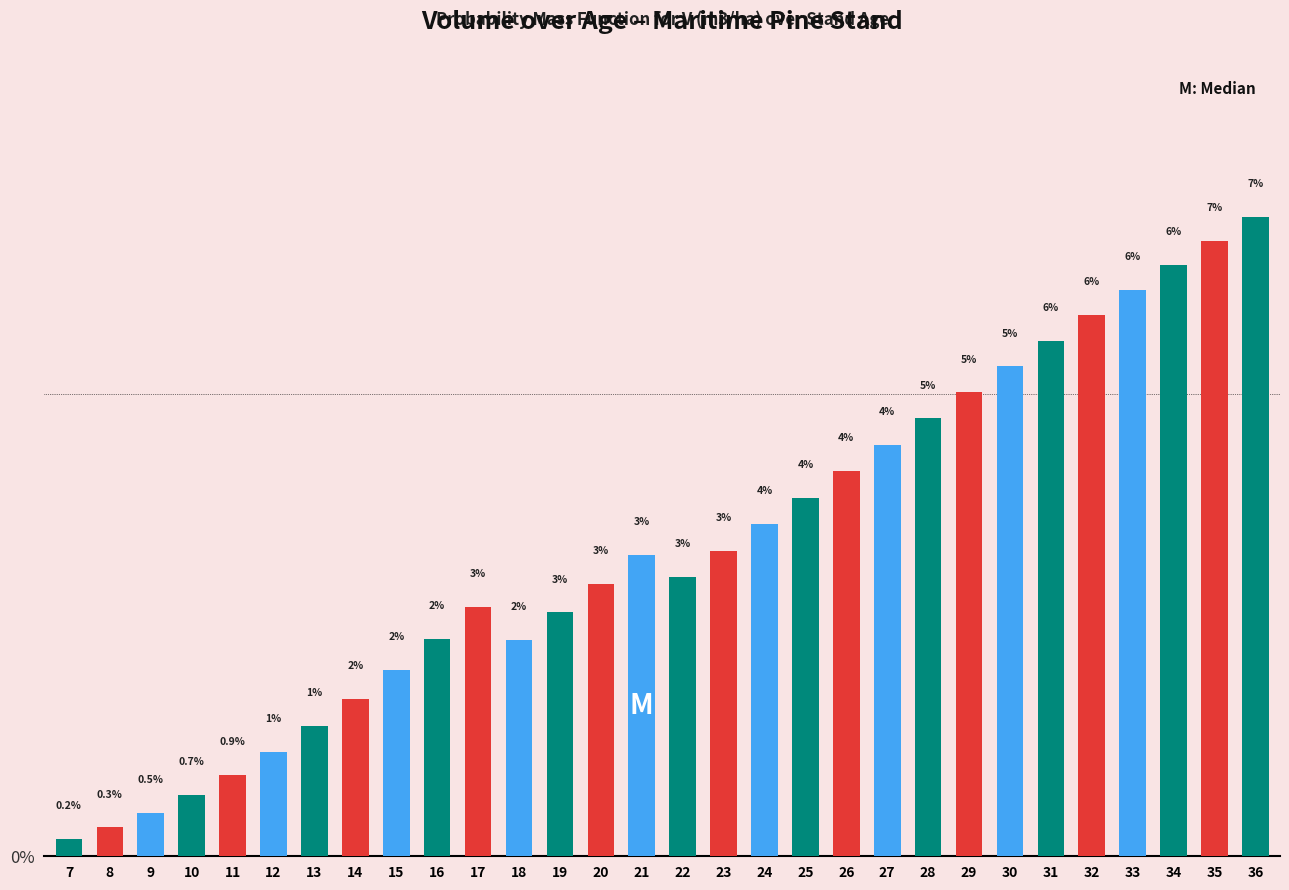

Is it true that the value at 32 is 10.4?

False